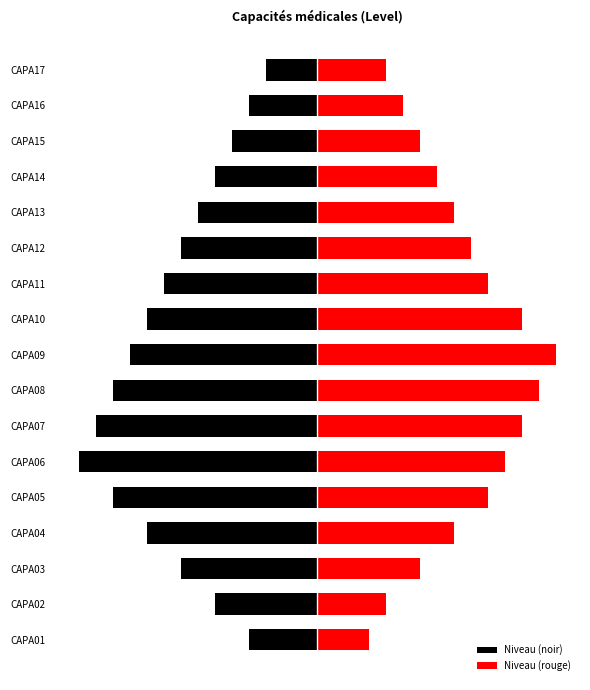

Rank the series by their average value, from lowest to highest.

Niveau (noir), Niveau (rouge)